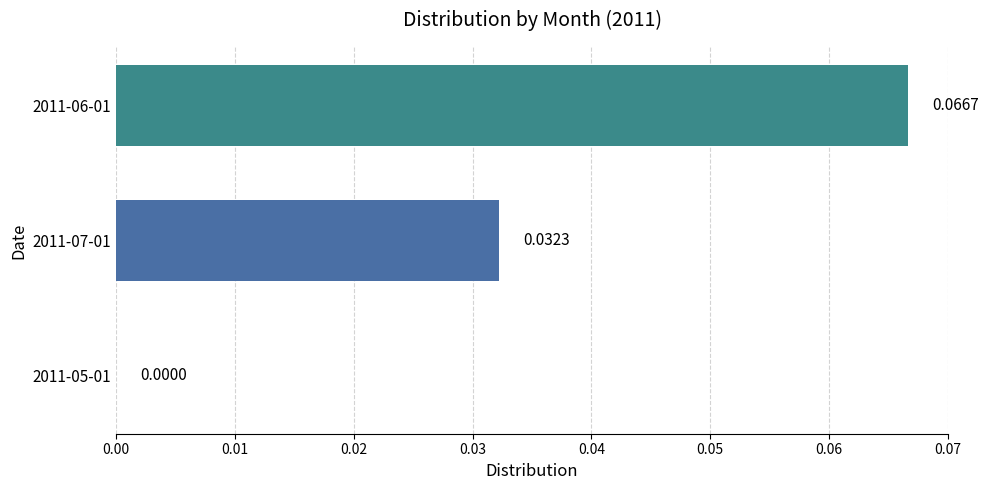

Which has a higher value, 2011-05-01 or 2011-06-01?

2011-06-01